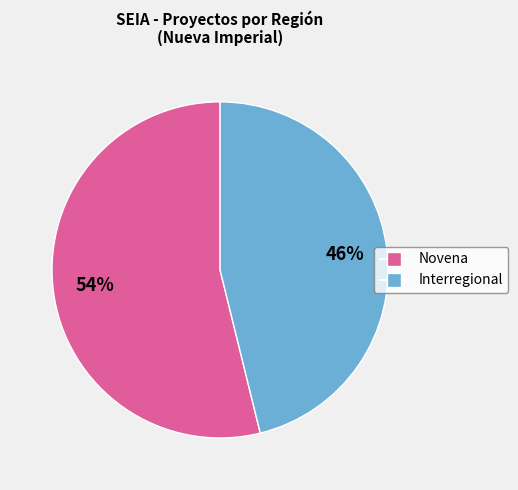

Rank the categories by value from lowest to highest.

Interregional, Novena